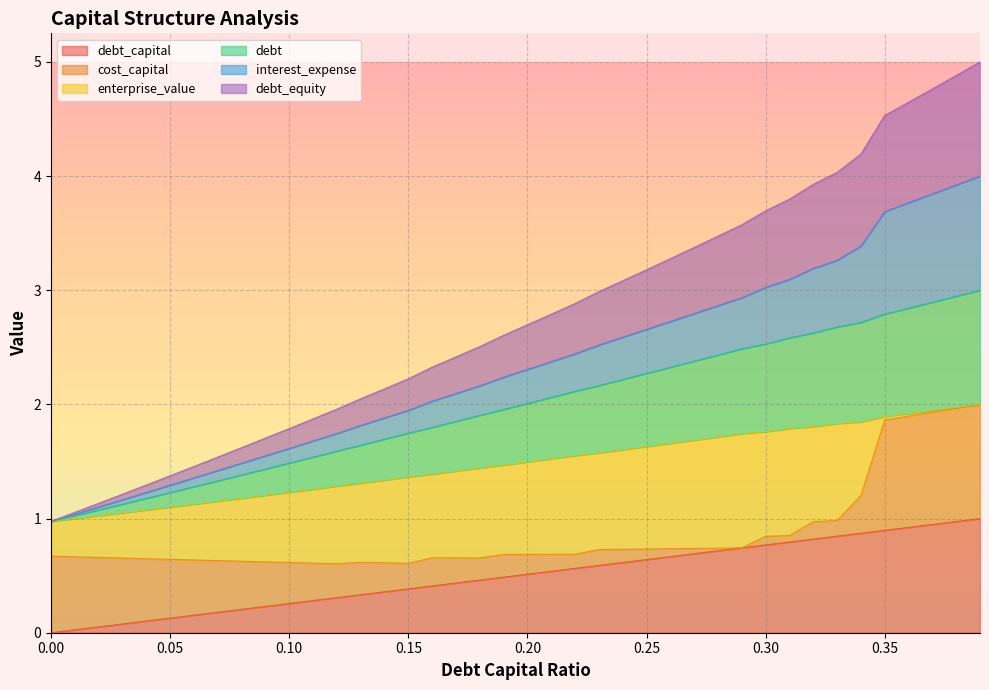

Does the chart display data point markers on the line(s)?

No